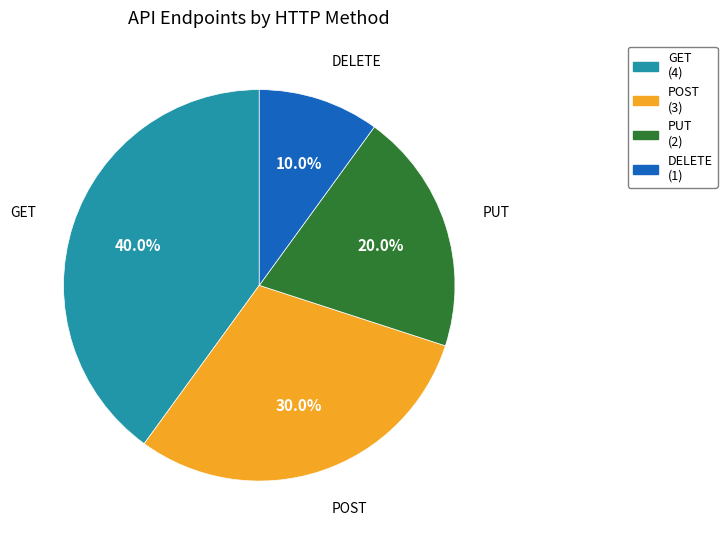

To the nearest percent, what portion does GET represent?

40%